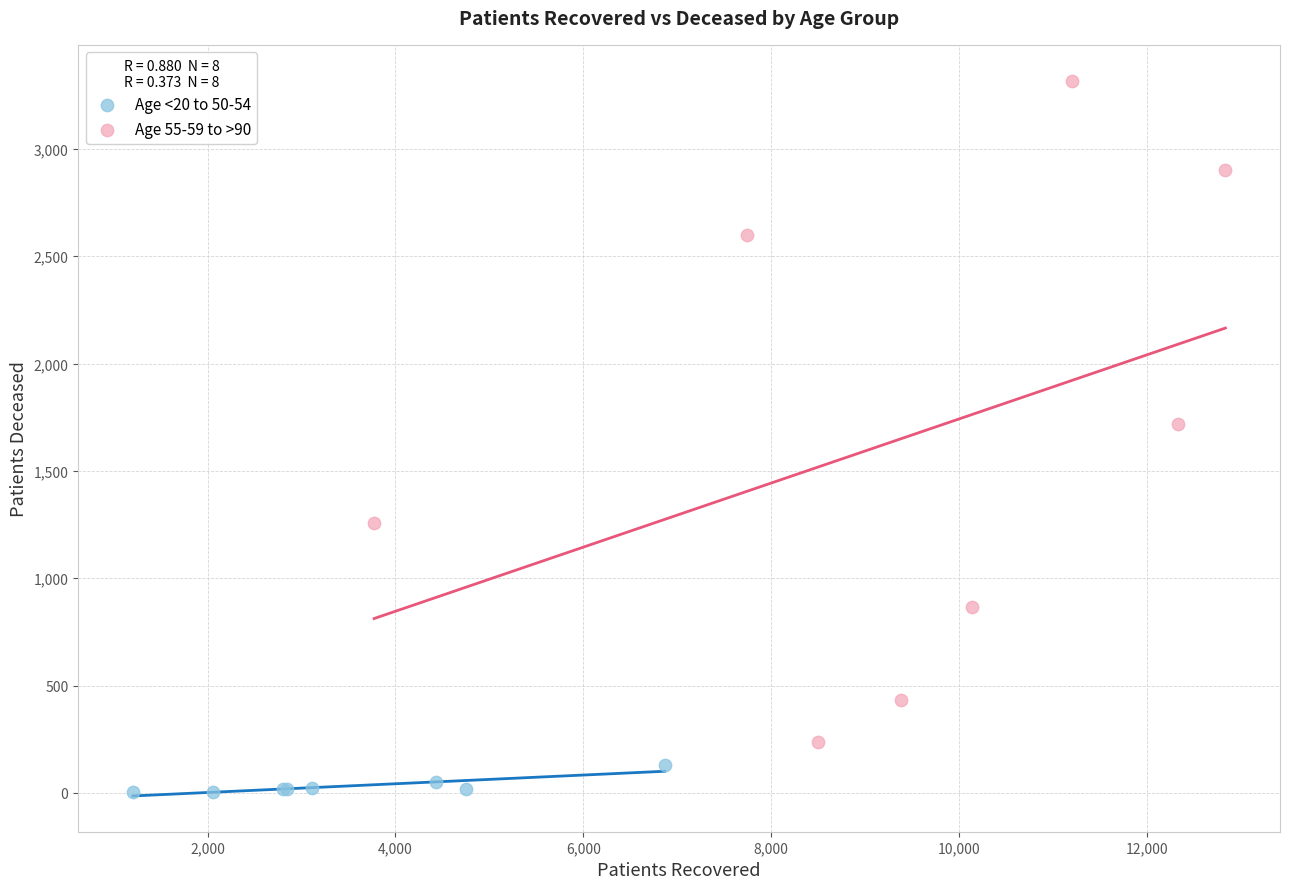

Which series reaches the maximum Y coordinate?

Age 55-59 to >90